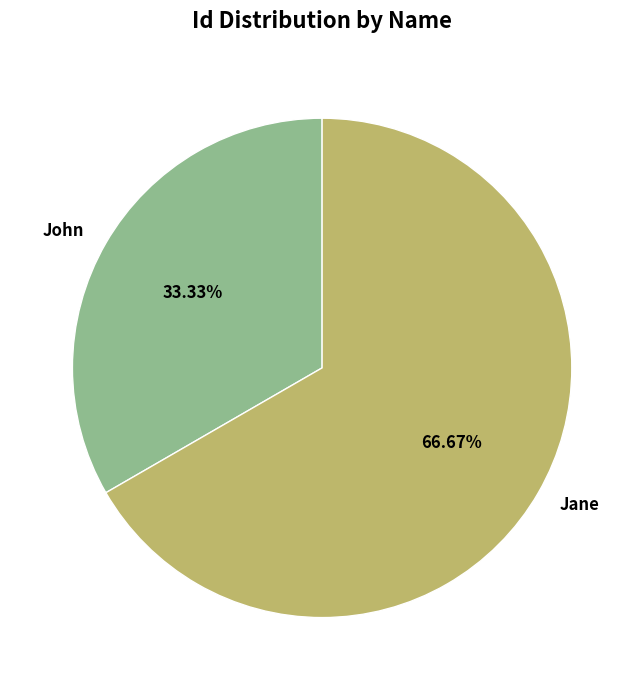

The John slice represents 33% of the pie. True or false?

True